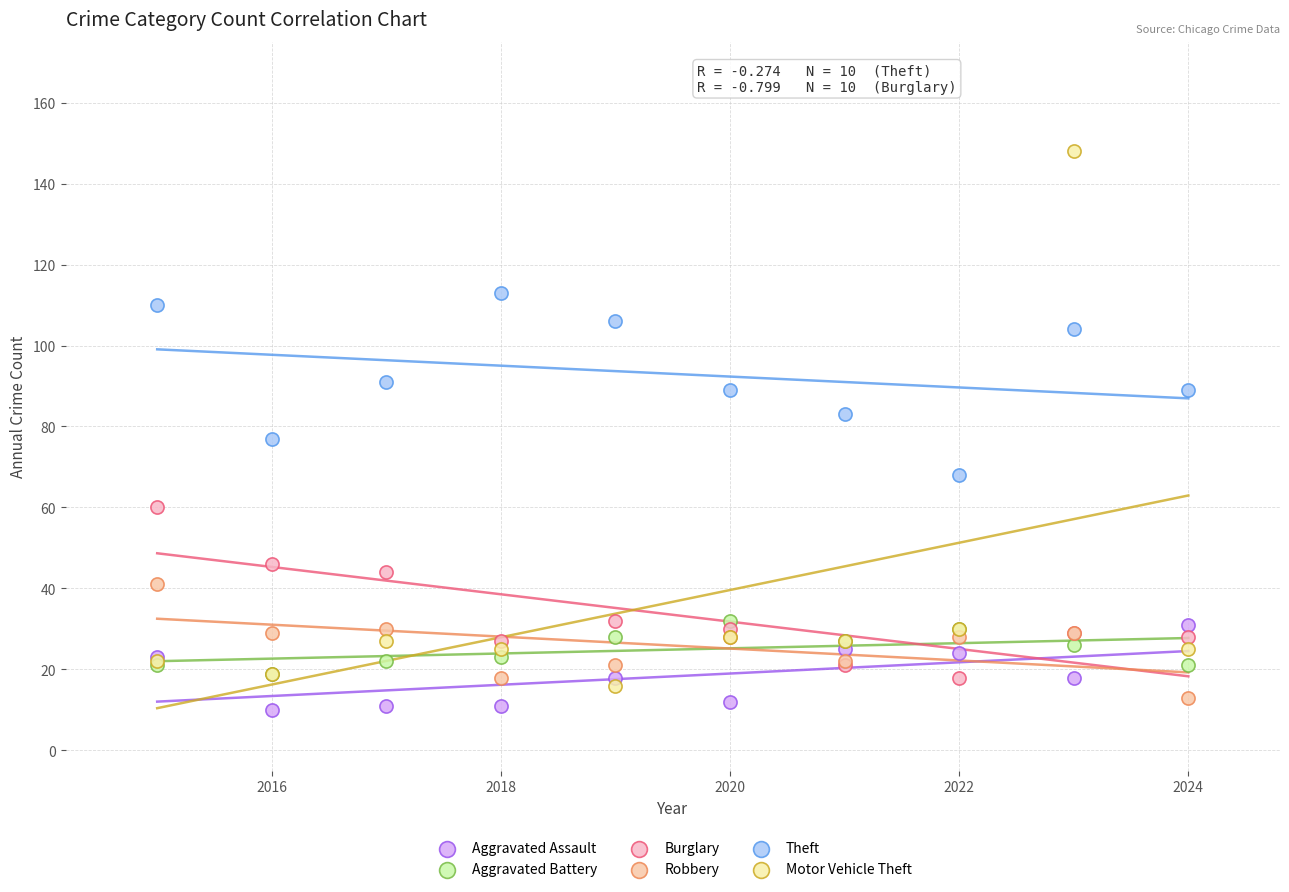

In the Burglary series, what Y value is closest to 39?

44